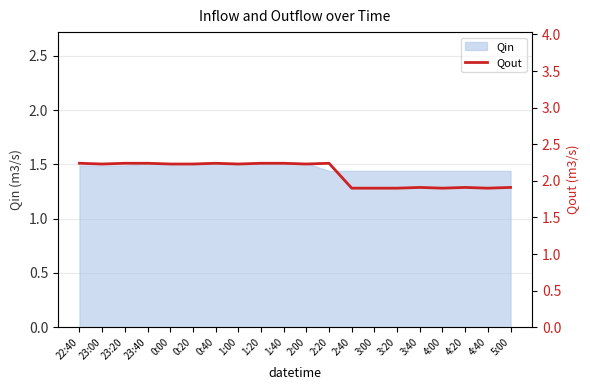

True or false: the data has more than 1 interior local peaks.

True